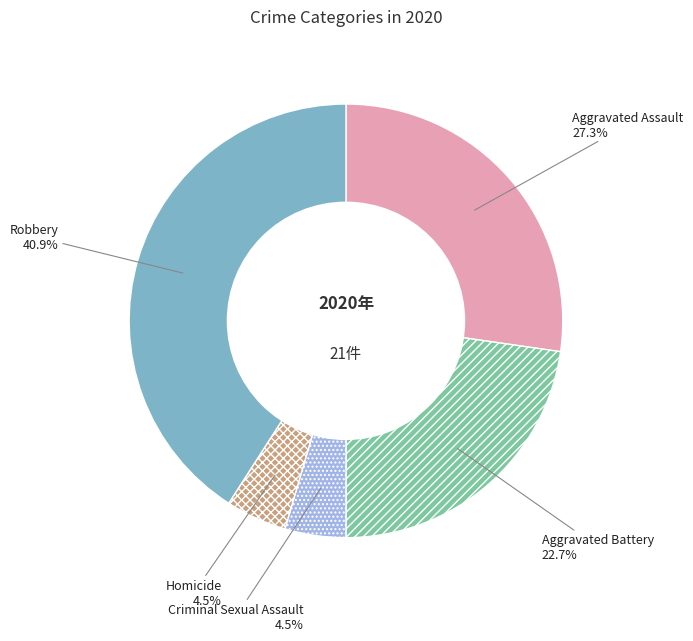

What percentage is the Aggravated Battery slice, to the nearest percent?

23%